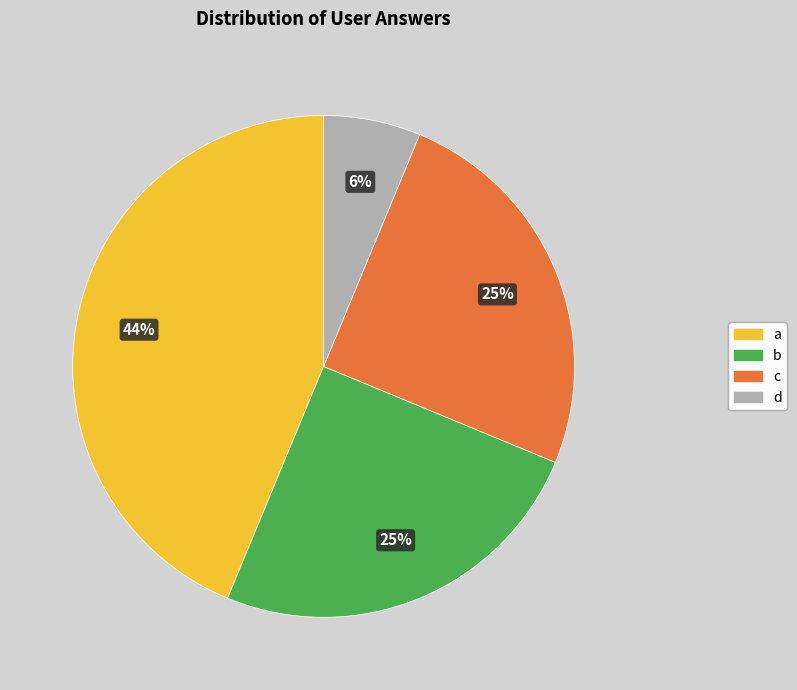

Between c and a, which is larger?

a